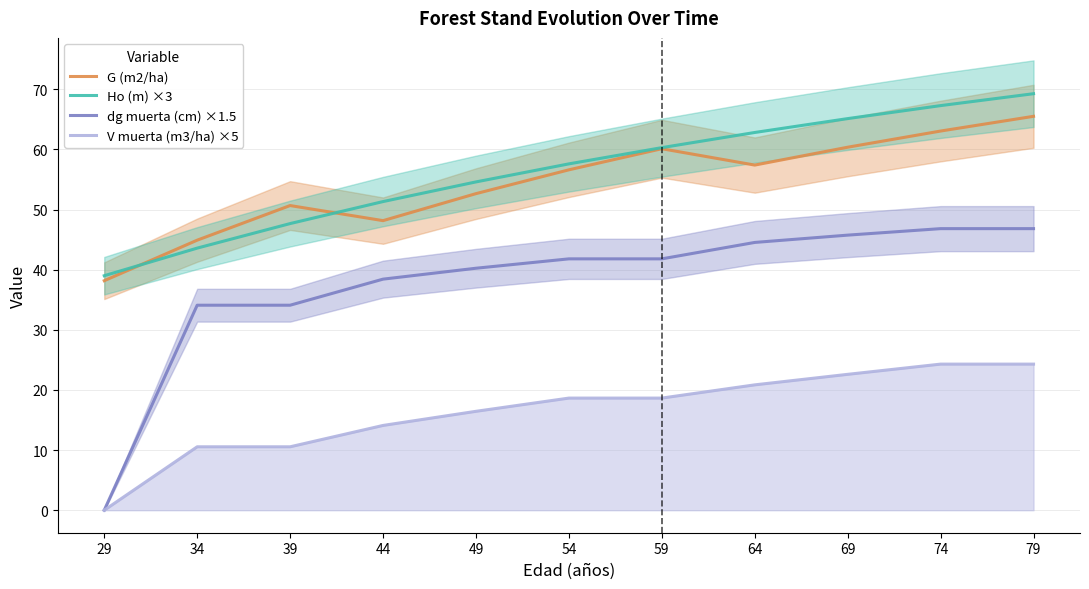

True or false: Ho (m) ×3 has a value of 65.1 at 69.

True